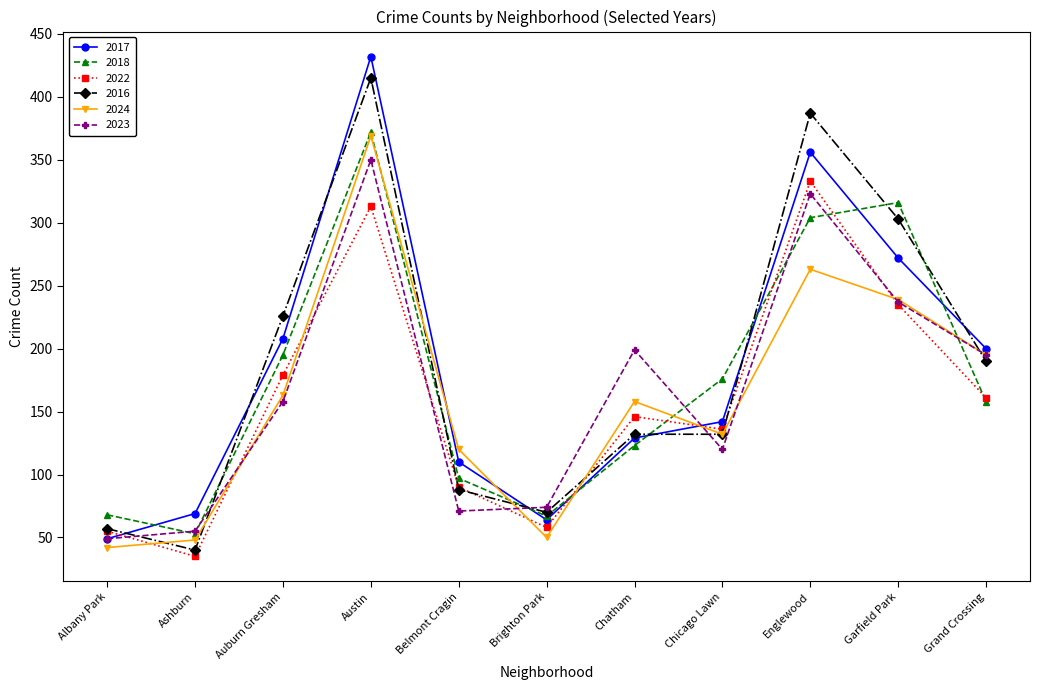

In 2024, how many points are lower than both neighbors (excluding endpoints)?

2